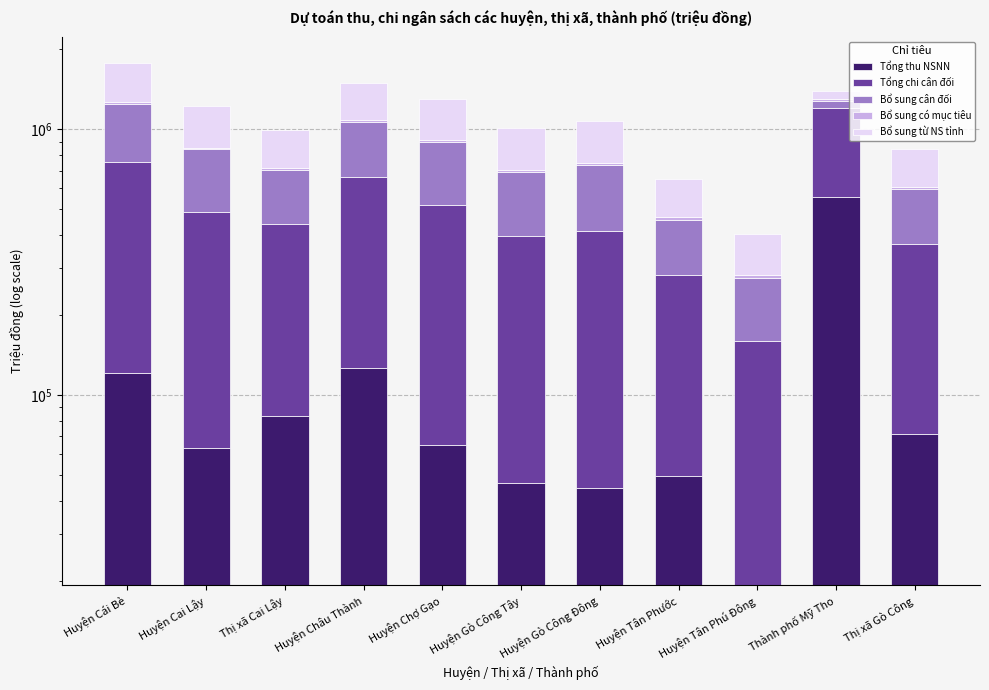

What is the average value of the Bổ sung có mục tiêu series?

13533